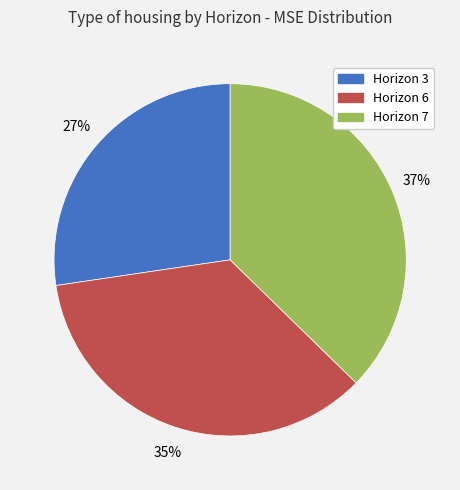

Do Horizon 6 and Horizon 3 together represent more than half of the pie?

Yes